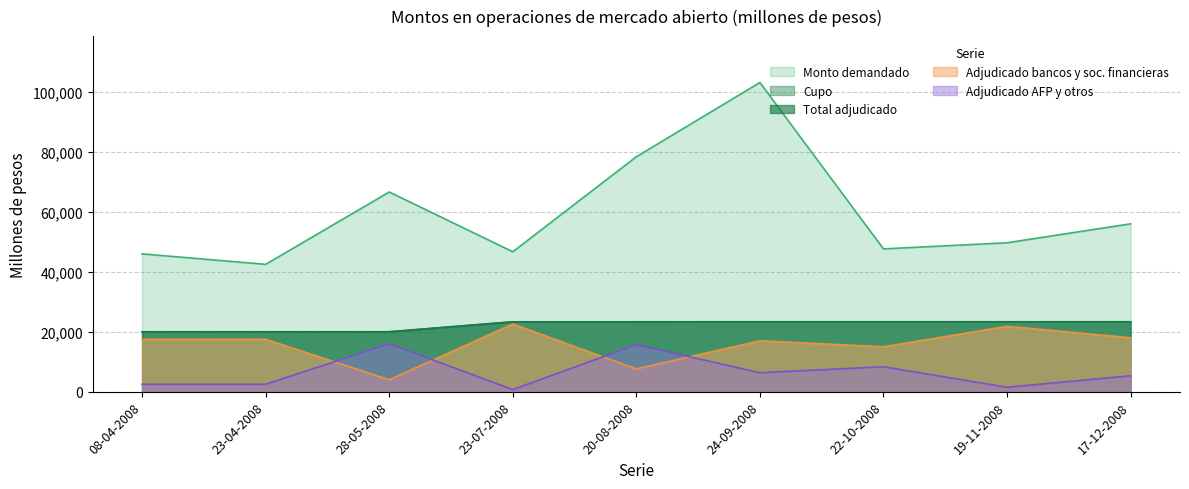

At which label does Adjudicado bancos reach its peak?

23-07-2008